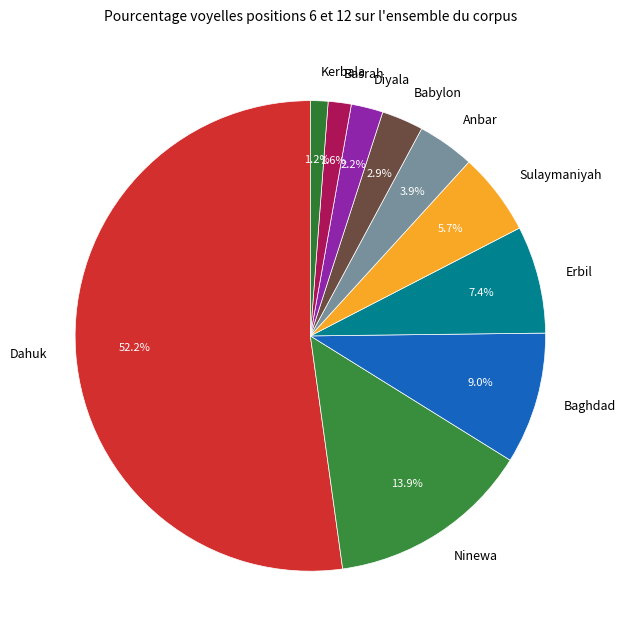

Does any single category account for the majority?

Yes